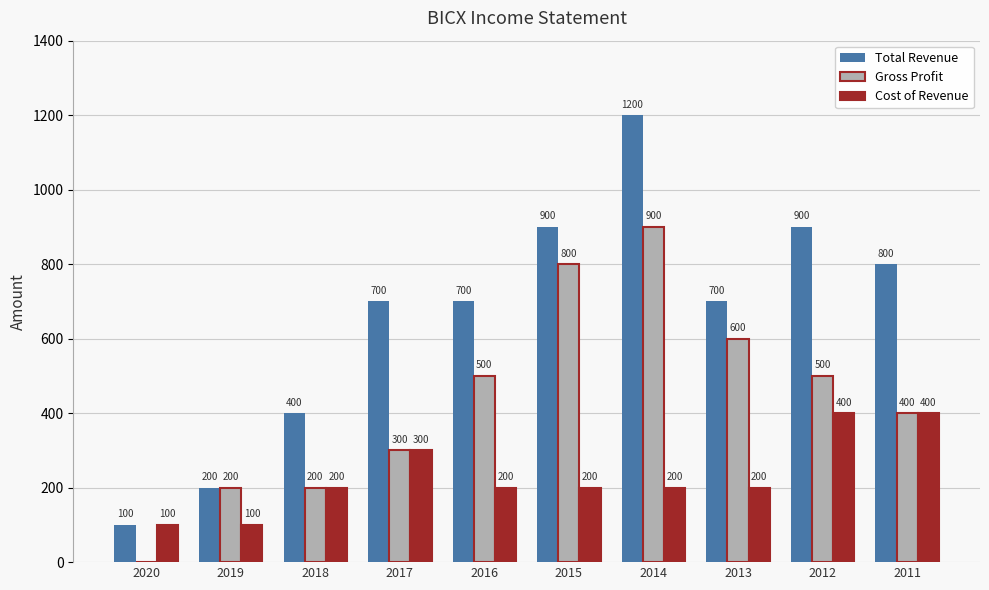

Which series has the largest total across all categories?

Total Revenue